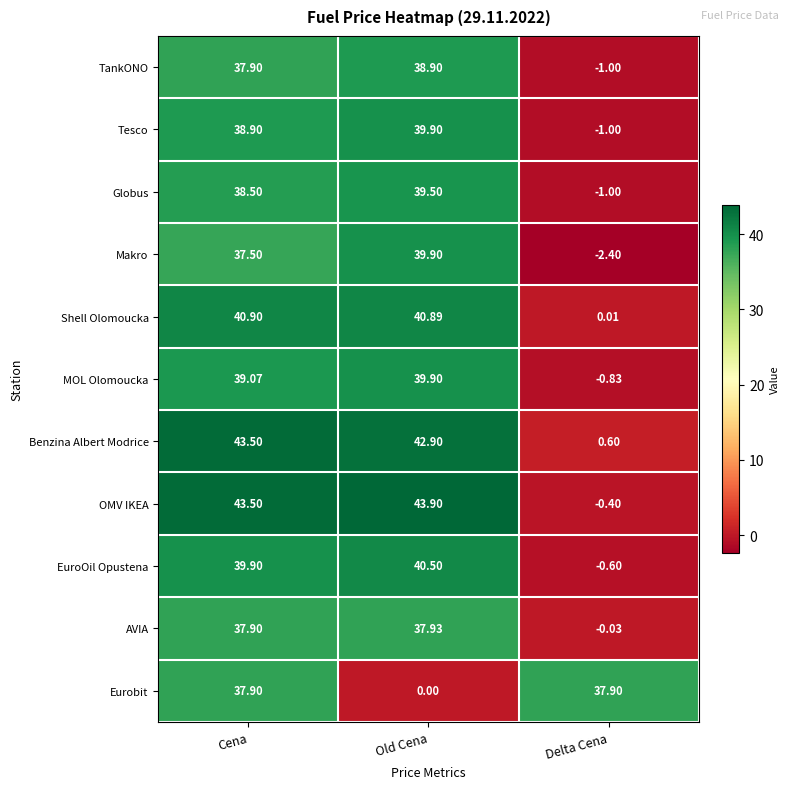

Which series has the widest spread of values?

OMV IKEA